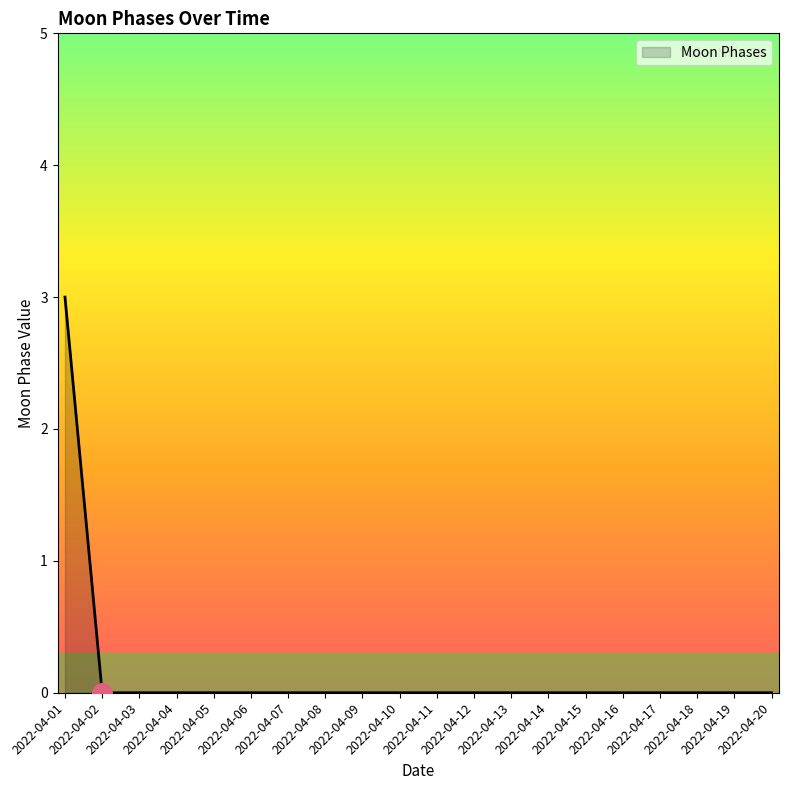

What is the greatest value displayed?

3